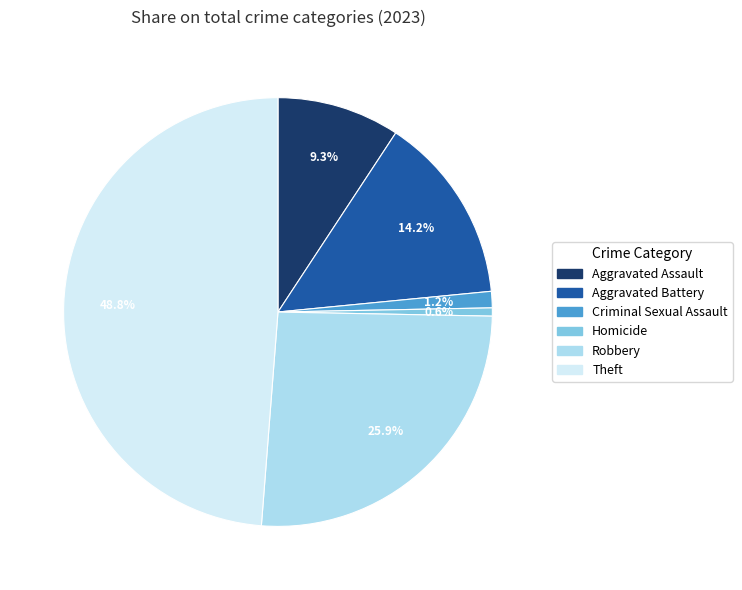

Does any single category account for the majority?

No